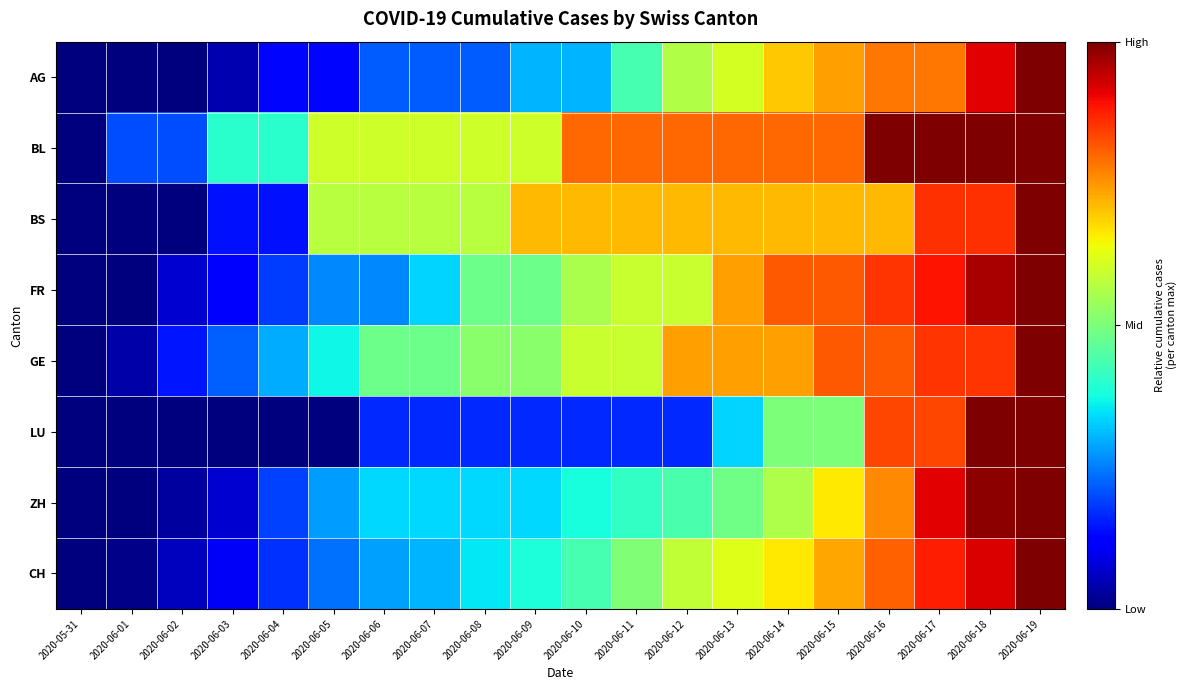

At how many categories does at least one series exceed 0?

19